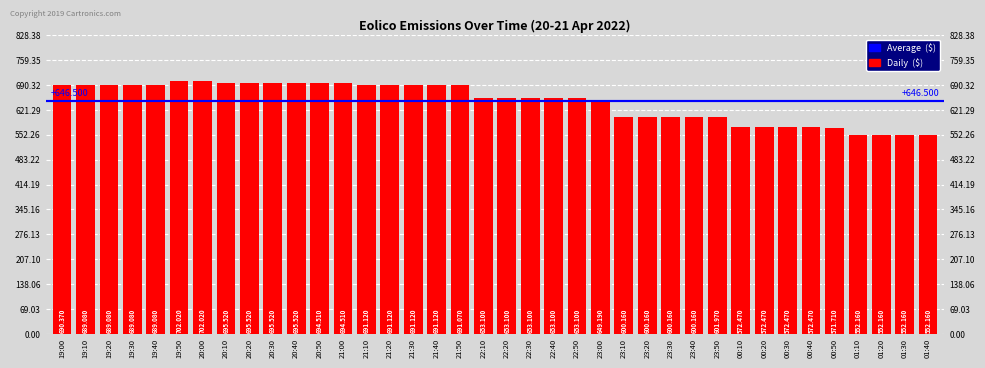

What is the change in value from 00:20 to 00:50?

-0.8